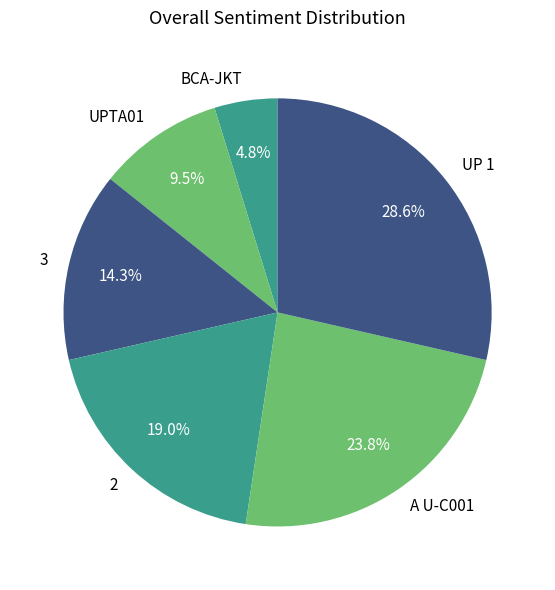

What is the smallest slice in the pie chart?

BCA-JKT